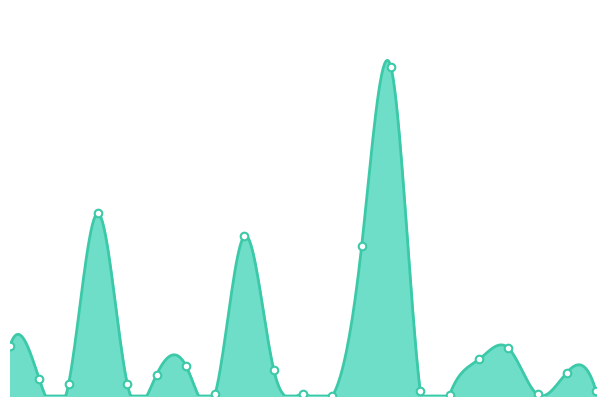

What is the change in value from 8 to 10?

+27650